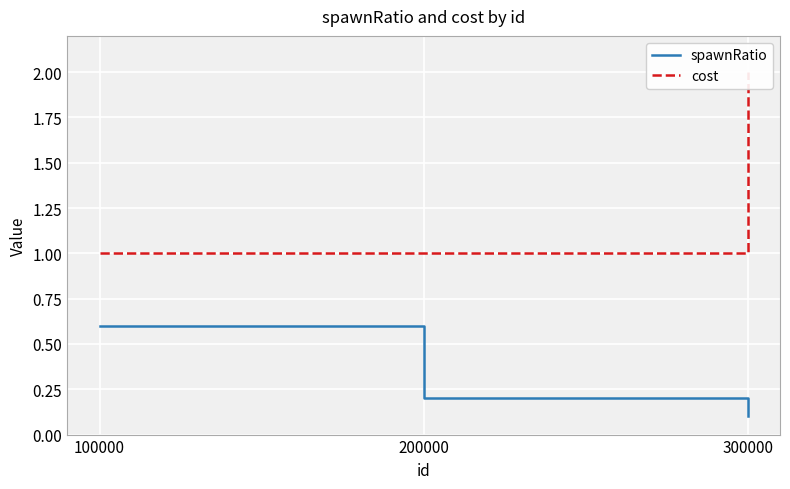

Rank the series by their average value, from highest to lowest.

cost, spawnRatio